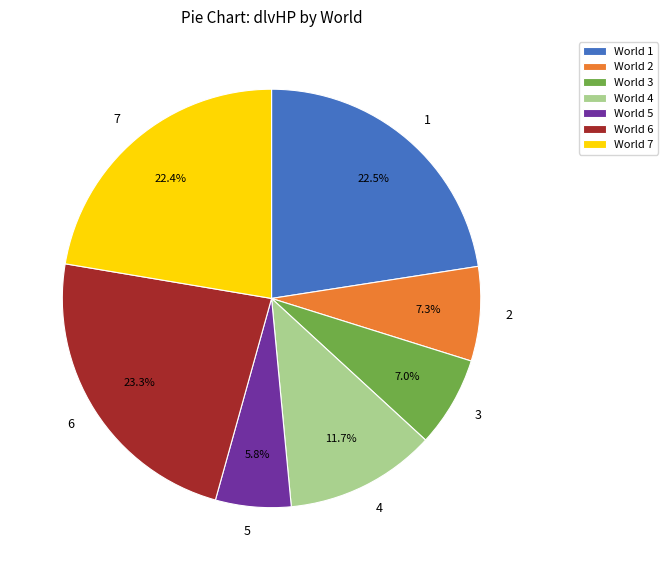

Do 6 and 1 together represent more than half of the pie?

No